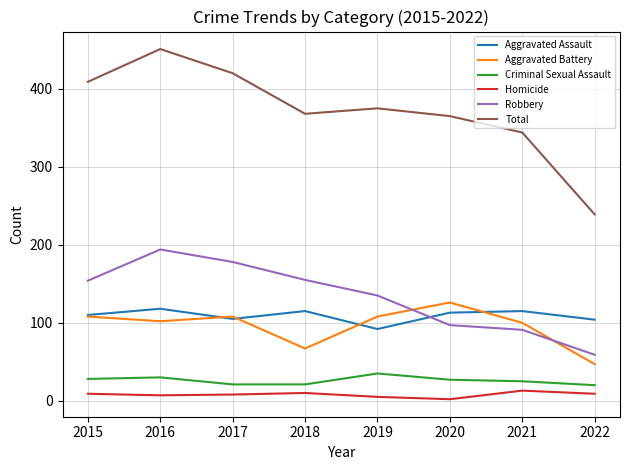

What is the highest value of the Aggravated Assault series?

118